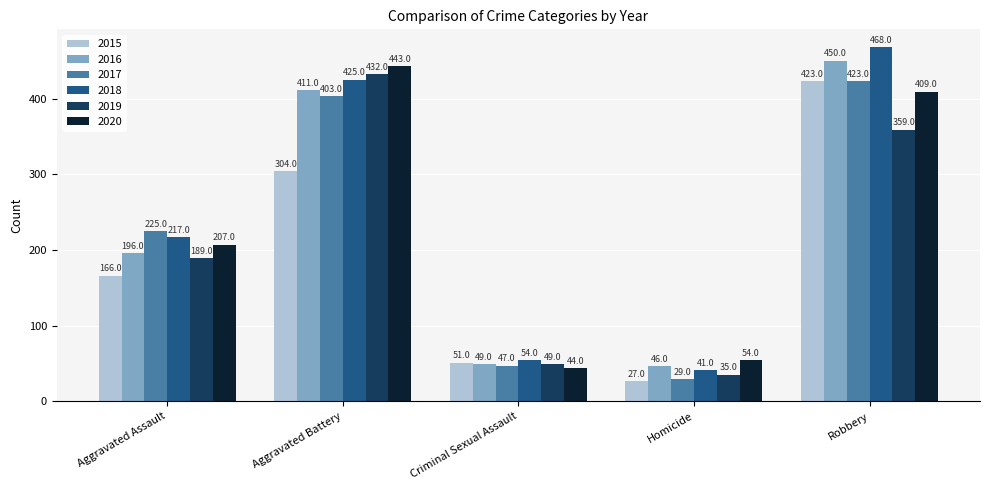

Rank the series at Aggravated Battery from lowest to highest value.

2015, 2017, 2016, 2018, 2019, 2020